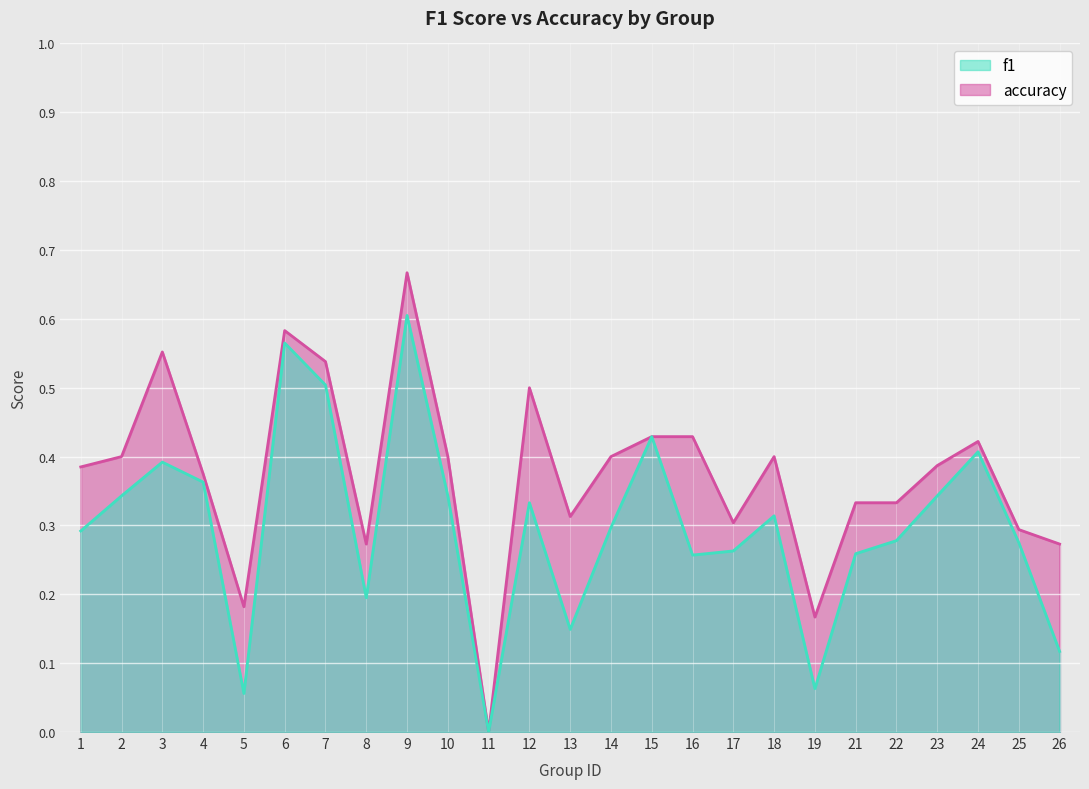

True or false: accuracy and f1 cross at least once.

False